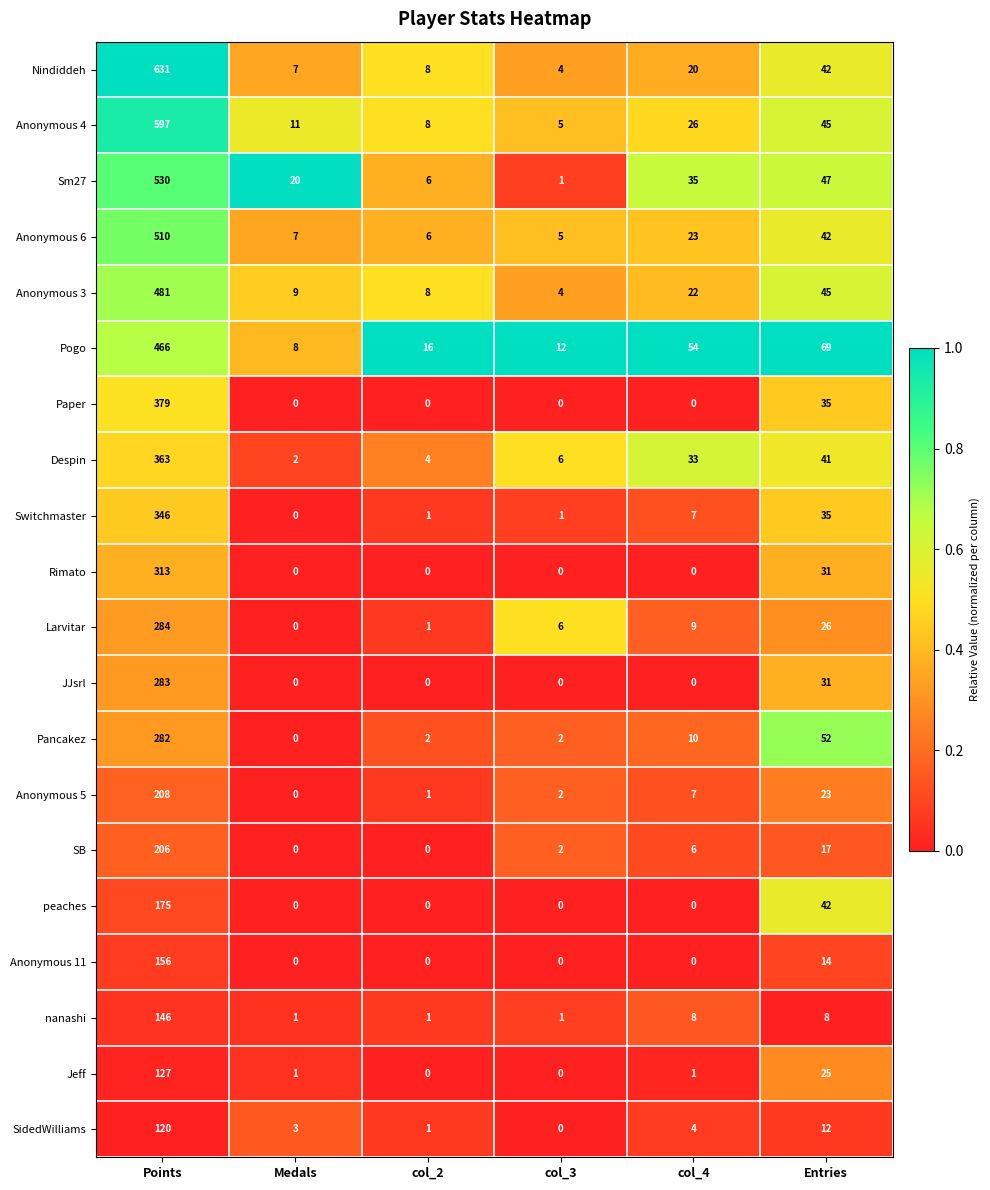

What is the sum of the Despin values at col_3 and col_4?

39